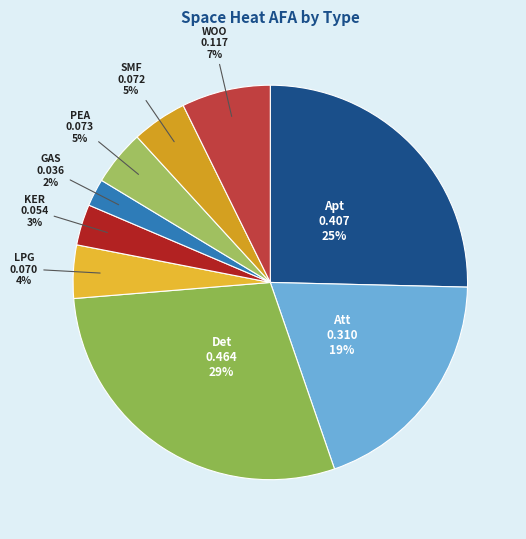

What percentage is the WOO slice, to the nearest percent?

7%